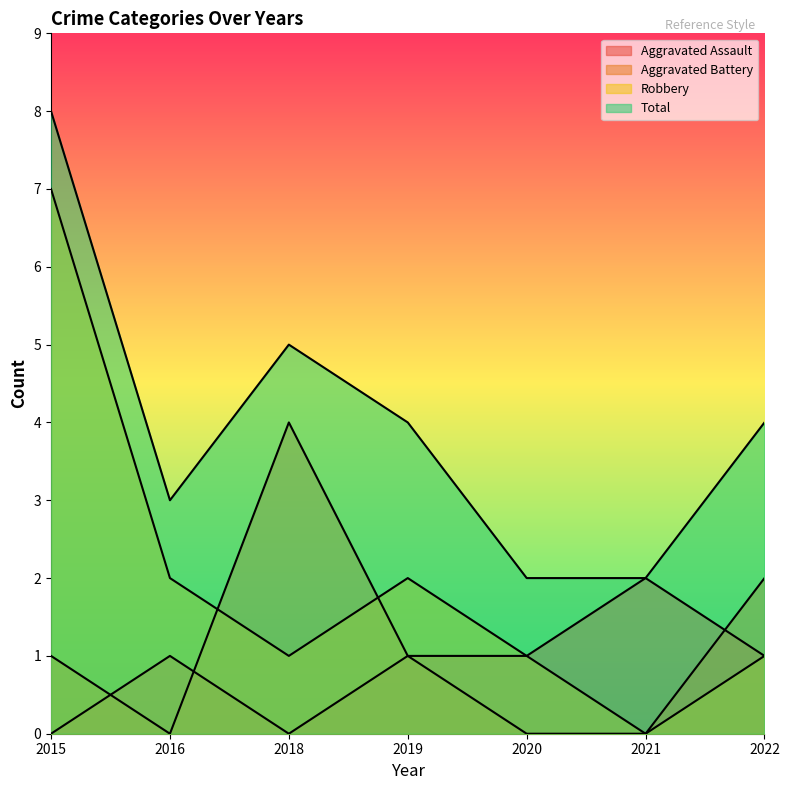

Is the value of Robbery at 2015 greater than the value of Total at 2021?

Yes